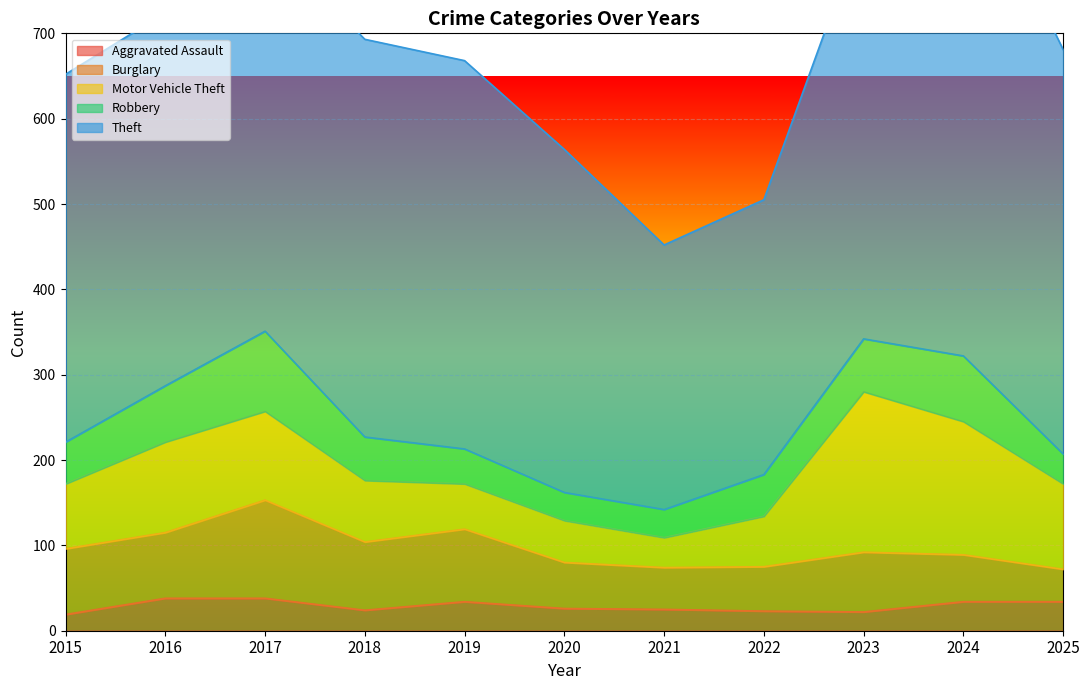

What value does the Burglary series have at 2024?

55